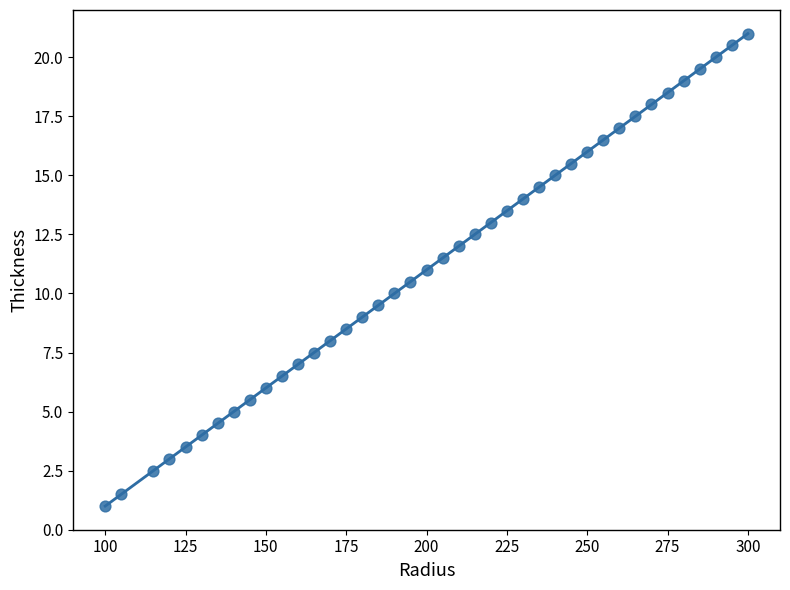

What is the range of X values (max minus min)?

200.0